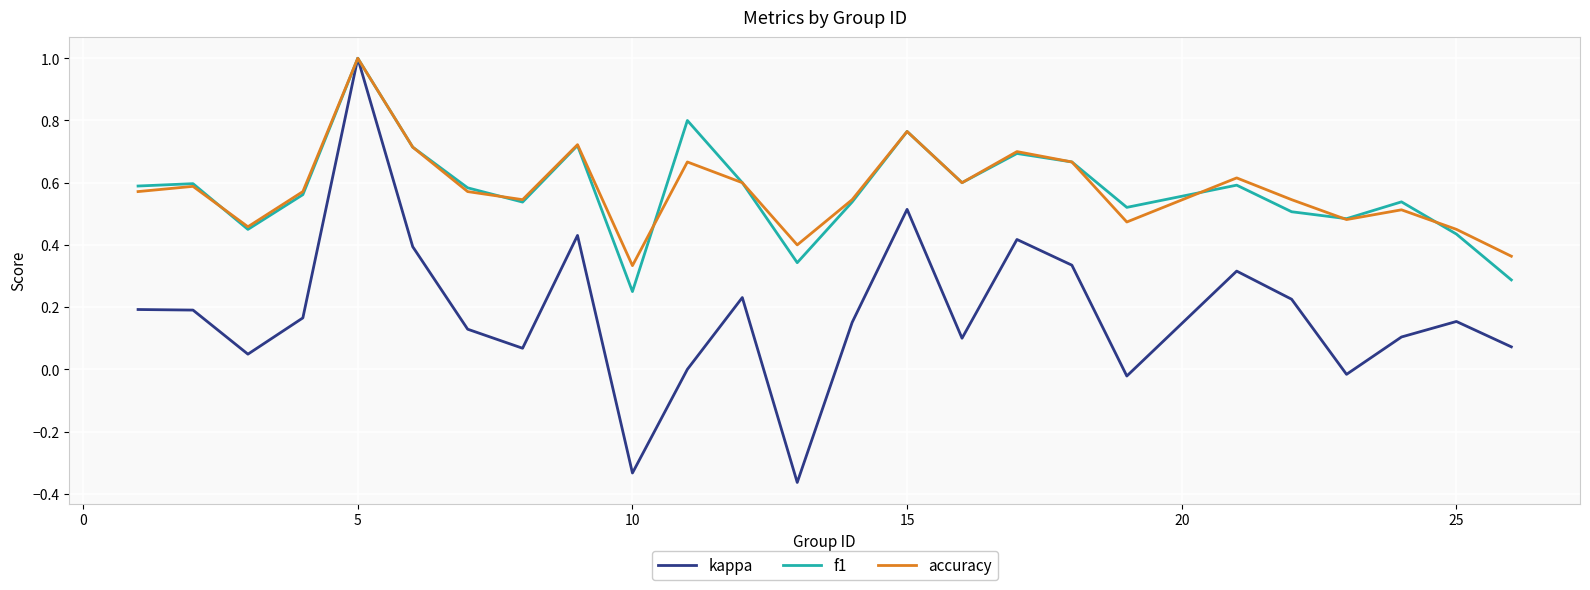

What is the maximum value shown in the chart?

1.0